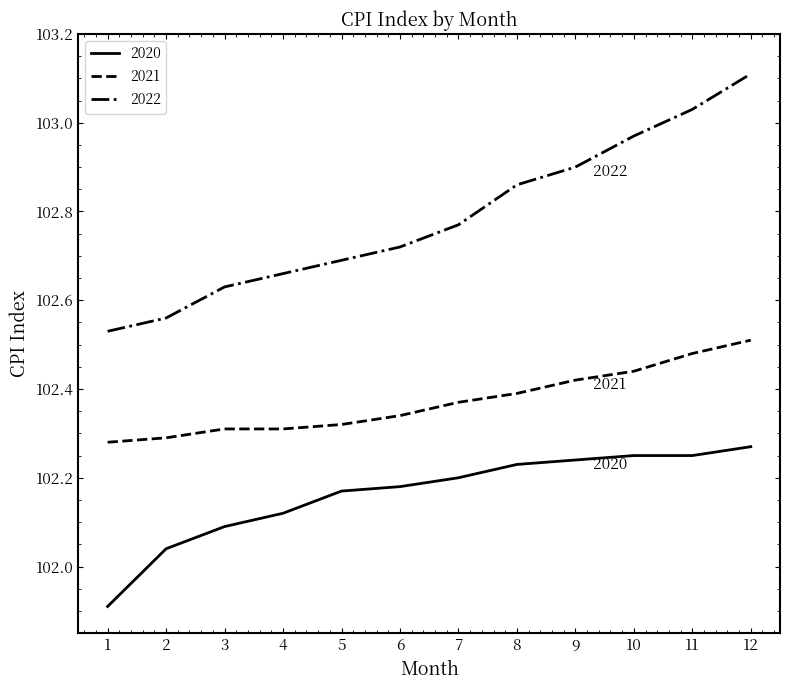

Is the value of 2021 at 1 greater than the value of 2020 at 2?

Yes